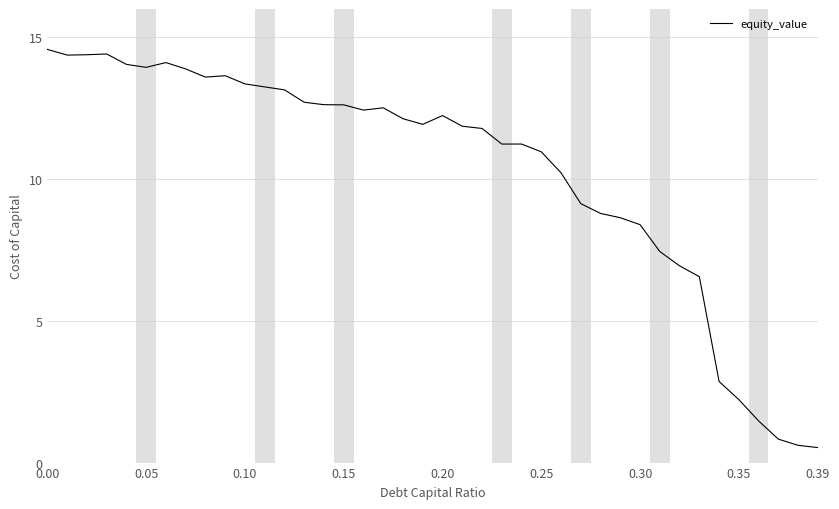

What is the minimum value shown in the chart?

0.5